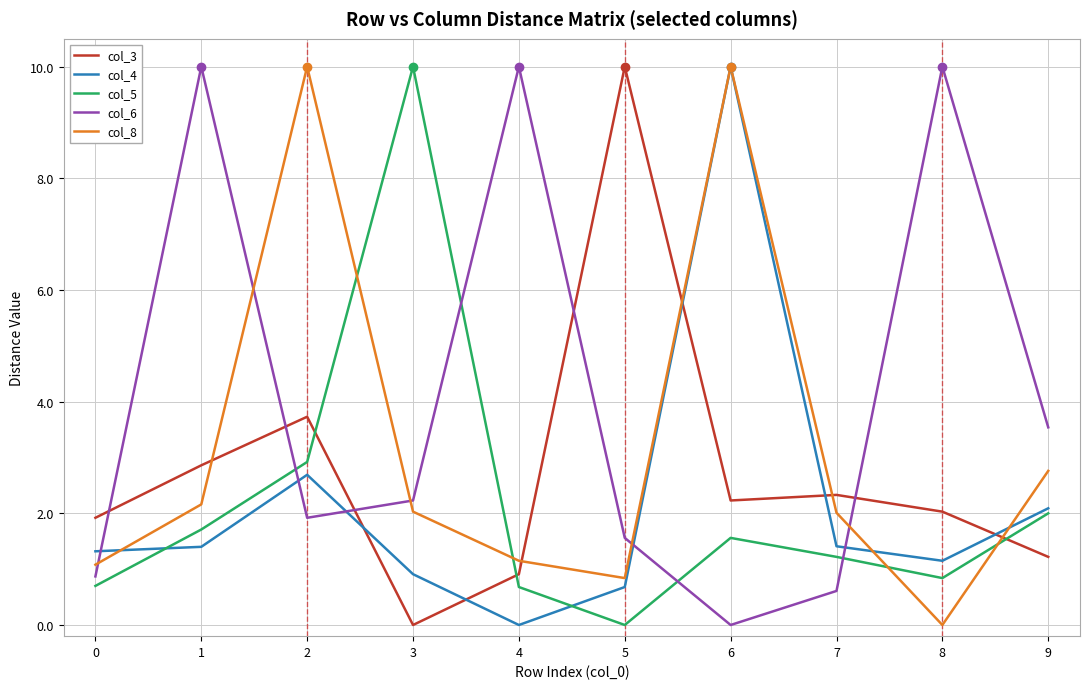

At which label does col_4 reach its peak?

6